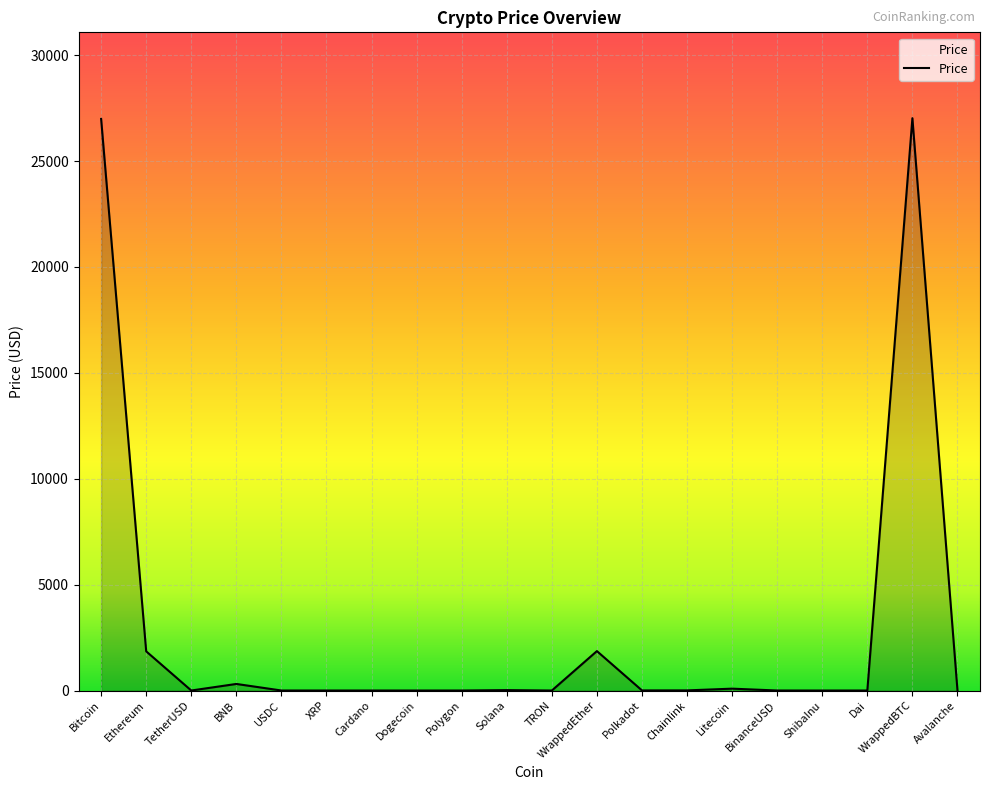

True or false: the data shows 2807.6 at Ethereum.

False